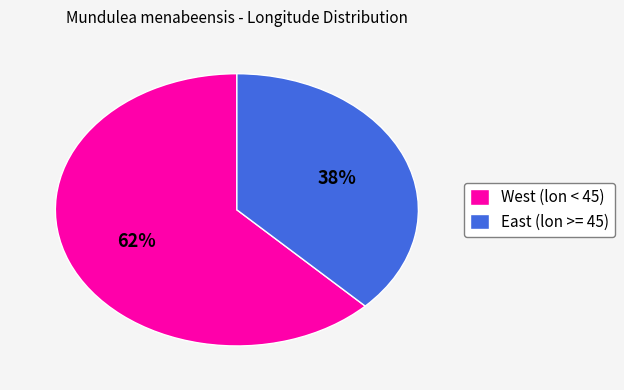

What percentage is the West (lon < 45) slice, to the nearest percent?

62%